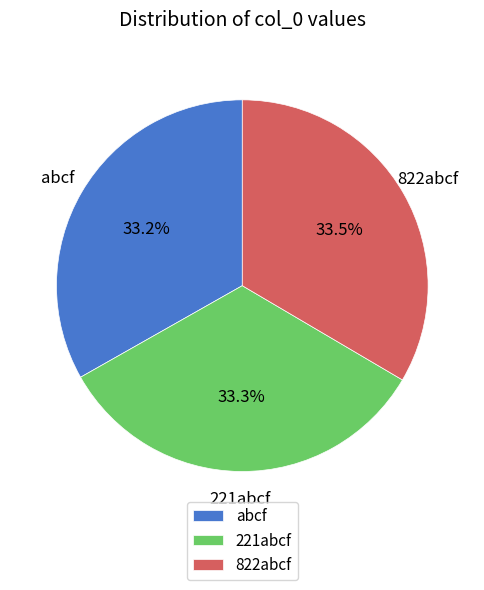

Approximately how many times larger is the value at 221abcf compared to abcf?

1.0